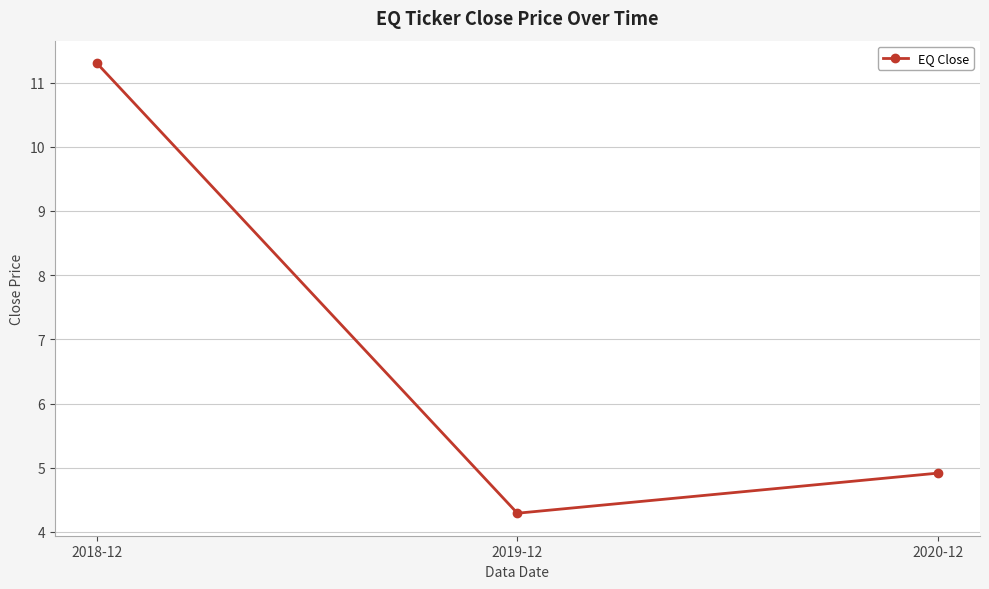

Does the chart have visible grid lines?

Yes